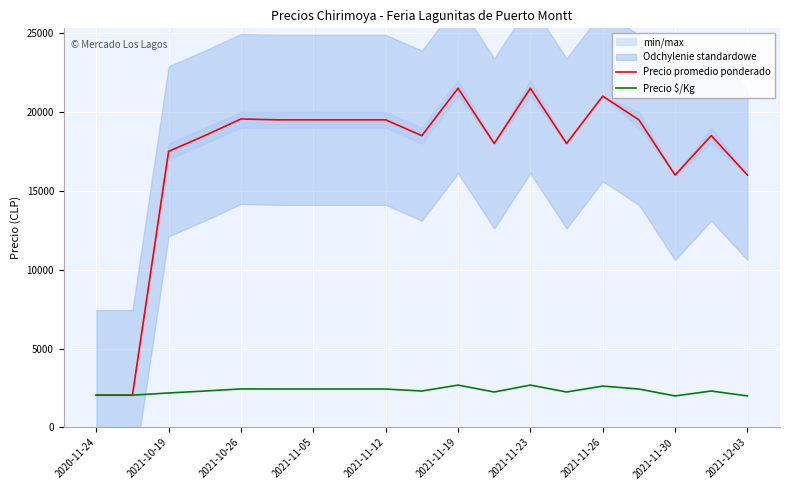

Is the value of Precio $/Kg at 2021-11-05 greater than the value of Precio promedio ponderado at 2021-10-26?

No